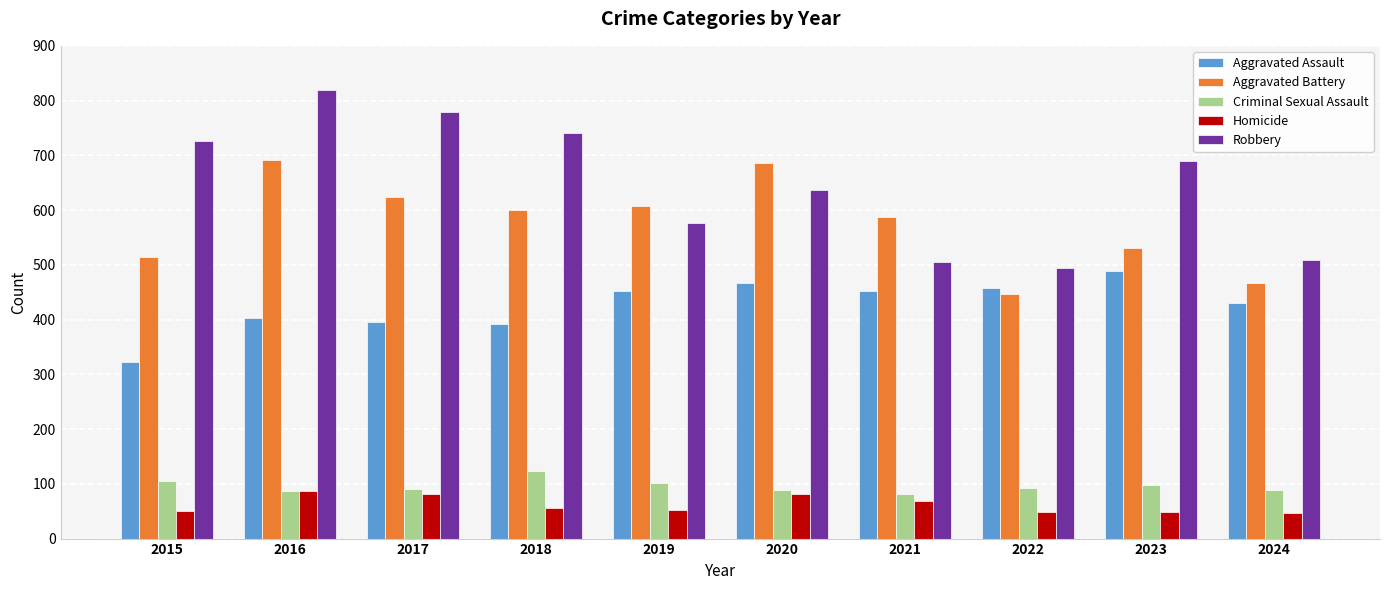

Read the Criminal Sexual Assault value at 2018, to the nearest 5.

125